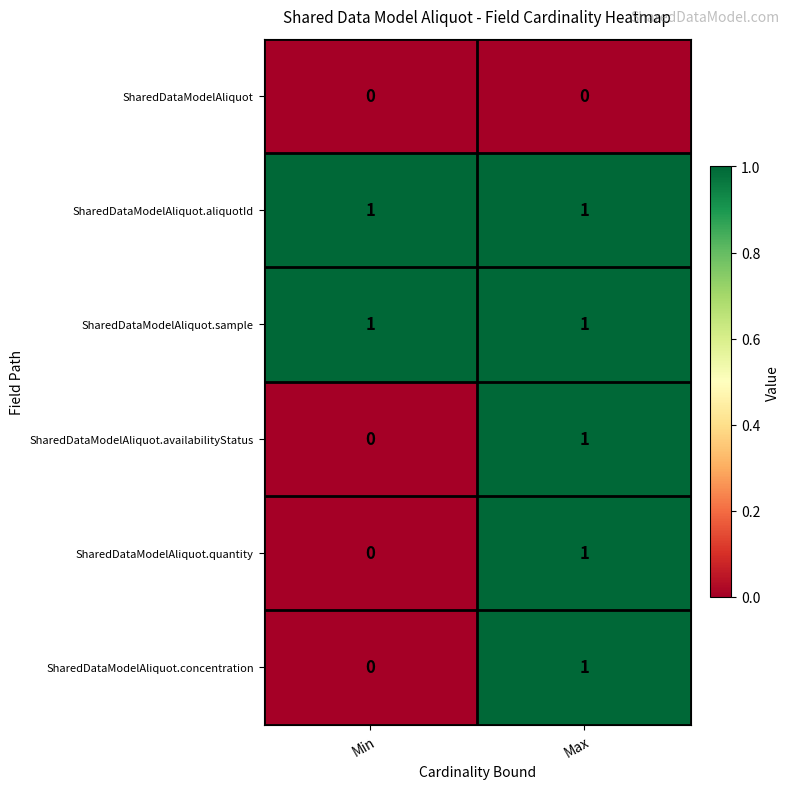

List the labels in order of SharedDataModelAliquot.availabilityStatus value, smallest first.

Min, Max